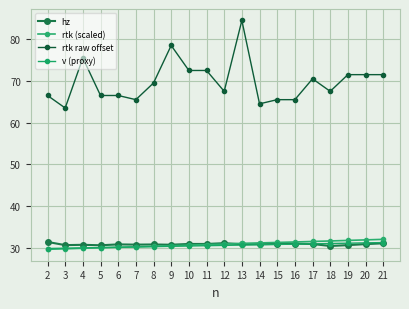

What is the sum of the rtk (scaled) values at 14 and 4?

61.0